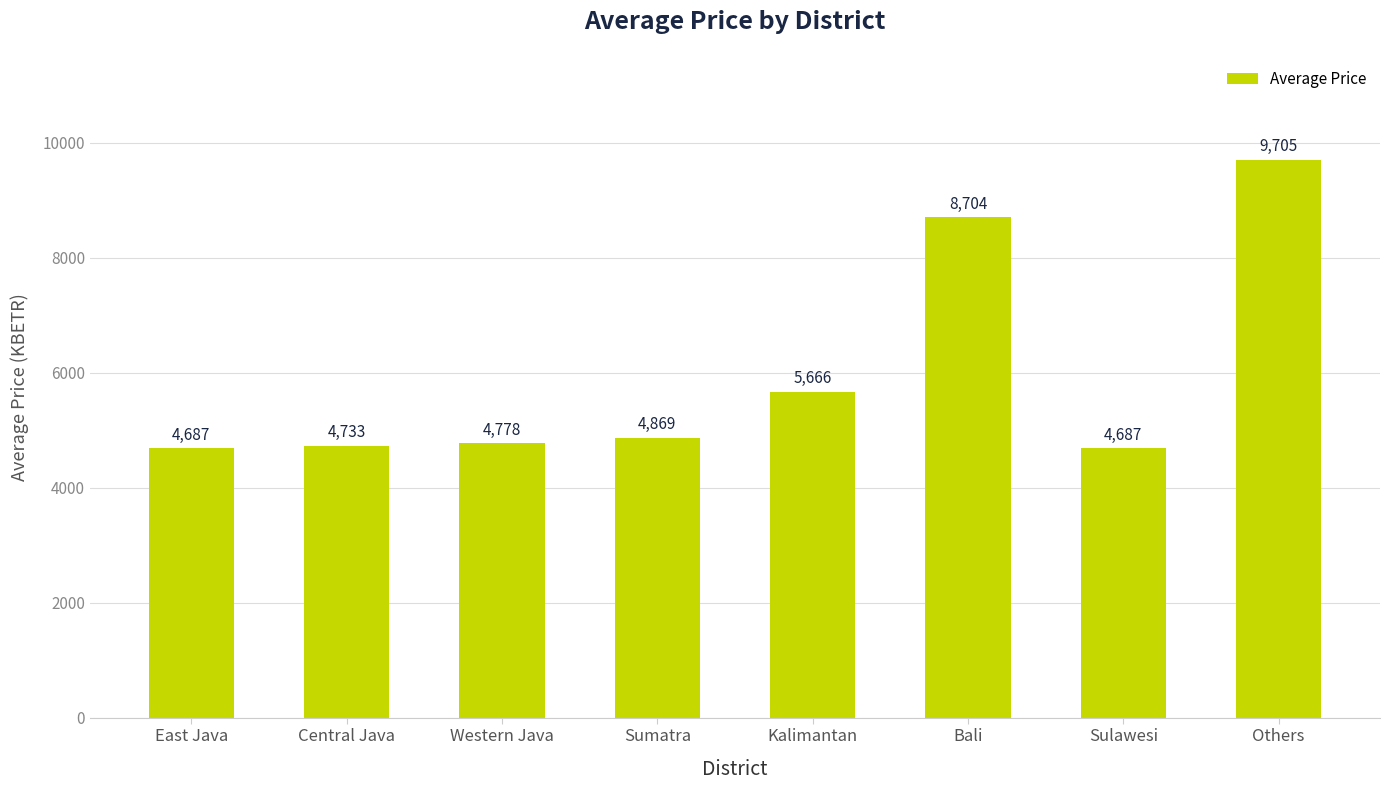

What is the difference between the values at East Java and Western Java?

90.7